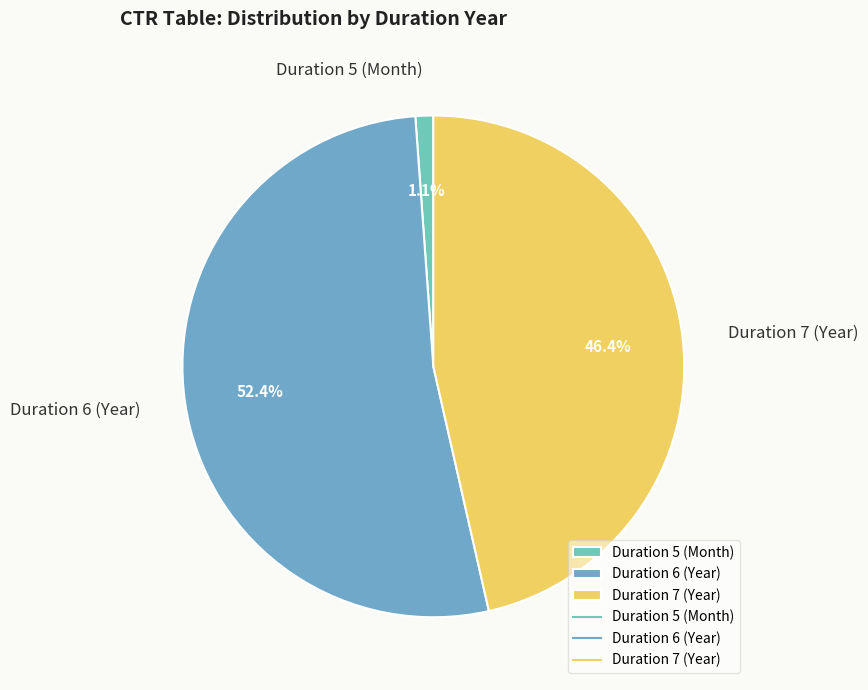

Combined, do Duration 6 (Year) and Duration 5 (Month) account for over 50%?

Yes